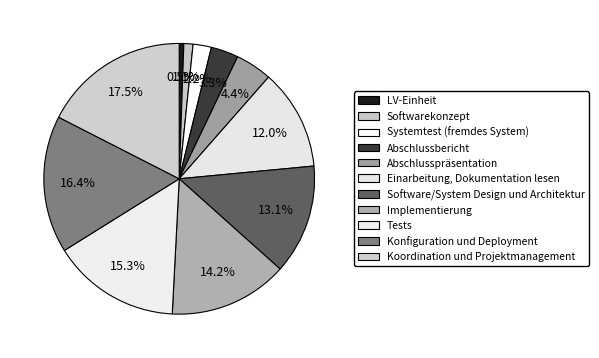

Is the sum of Systemtest (fremdes System) and Implementierung greater than half?

No